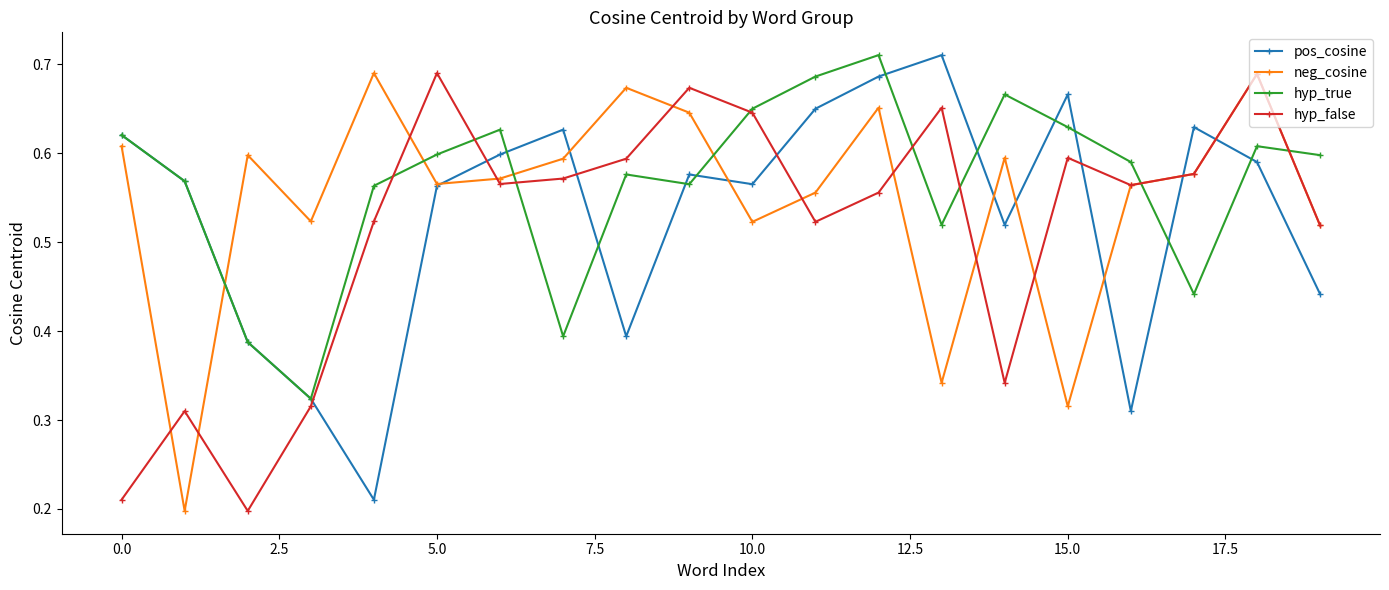

How many neg_cosine values are between 0 and 1?

20